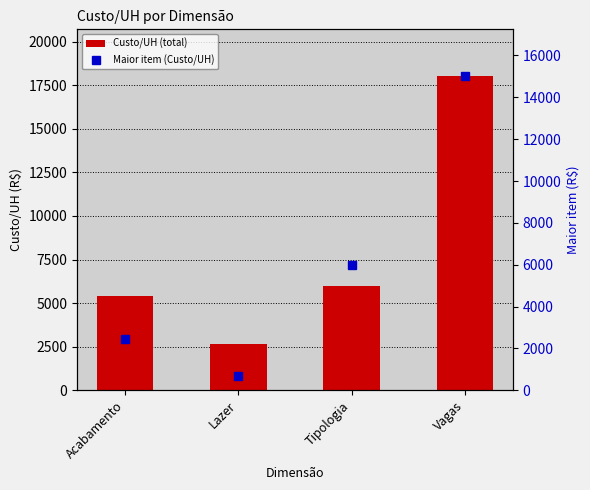

What position from the left is Vagas?

4